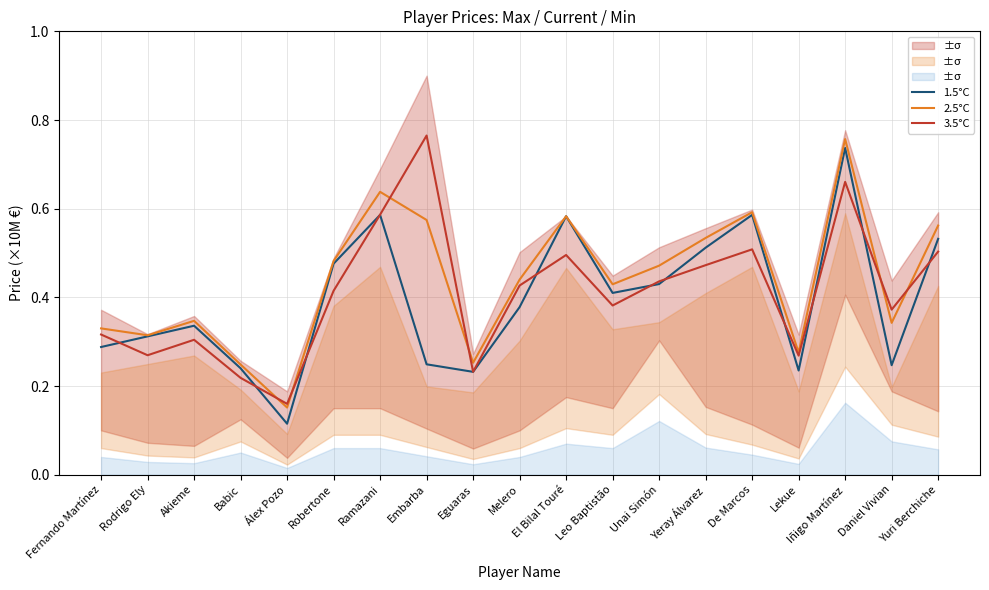

Reading left to right, what are all the values shown in this chart?

1.5°C: 0.3	0.3	0.3	0.2	0.1	0.5	0.6	0.2	0.2	0.4	0.6	0.4	0.4	0.5	0.6	0.2	0.7	0.2	0.5
2.5°C: 0.3	0.3	0.3	0.2	0.2	0.5	0.6	0.6	0.3	0.4	0.6	0.4	0.5	0.5	0.6	0.3	0.8	0.3	0.6
3.5°C: 0.3	0.3	0.3	0.2	0.2	0.4	0.6	0.8	0.2	0.4	0.5	0.4	0.4	0.5	0.5	0.3	0.7	0.4	0.5